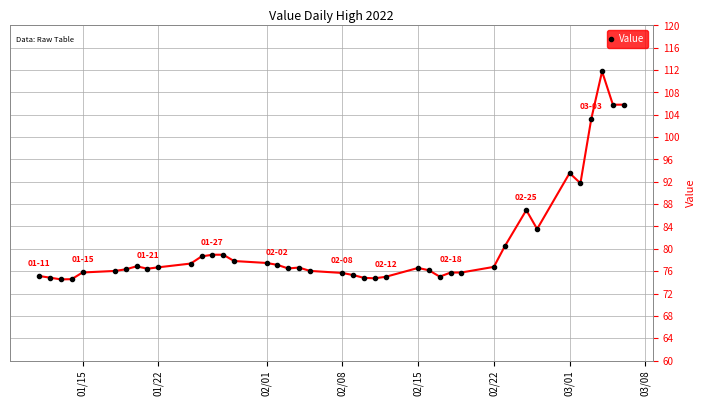

What is the minimum value shown in the chart?

74.5